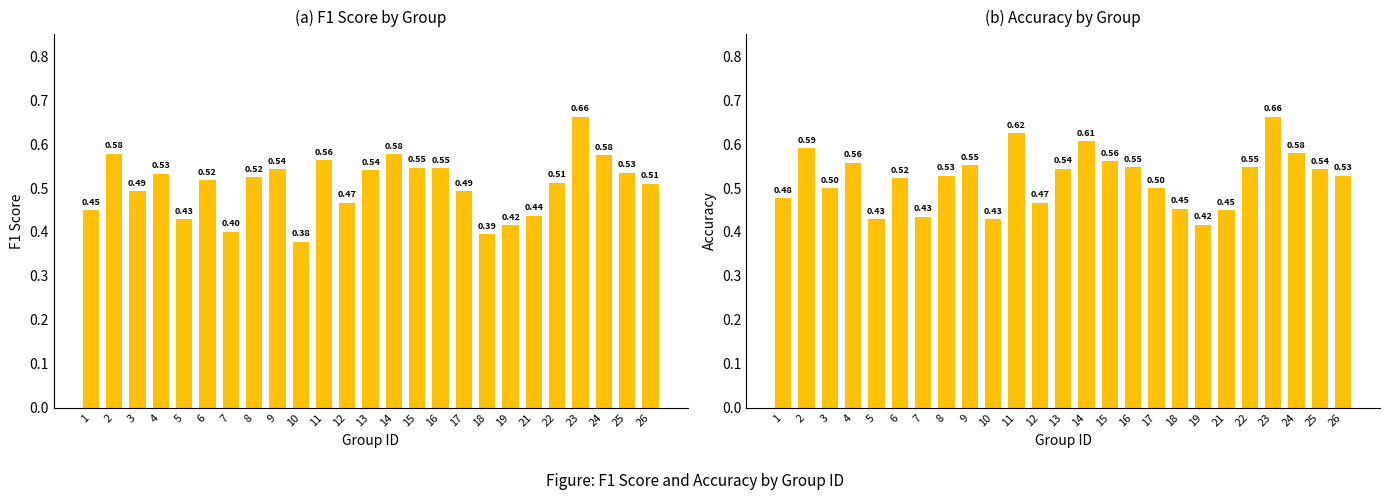

How many bars are there in each group?

2